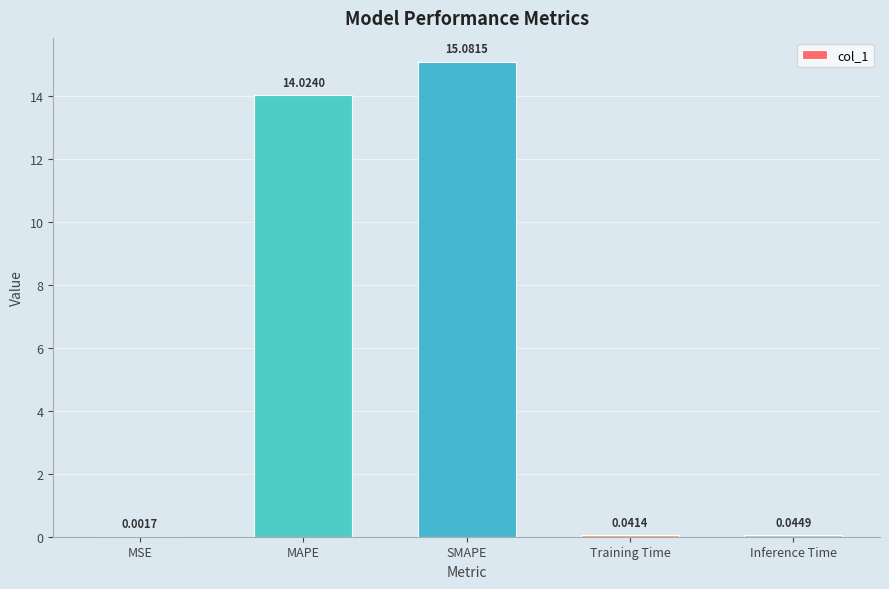

At which label is the value closest to 7?

Inference Time